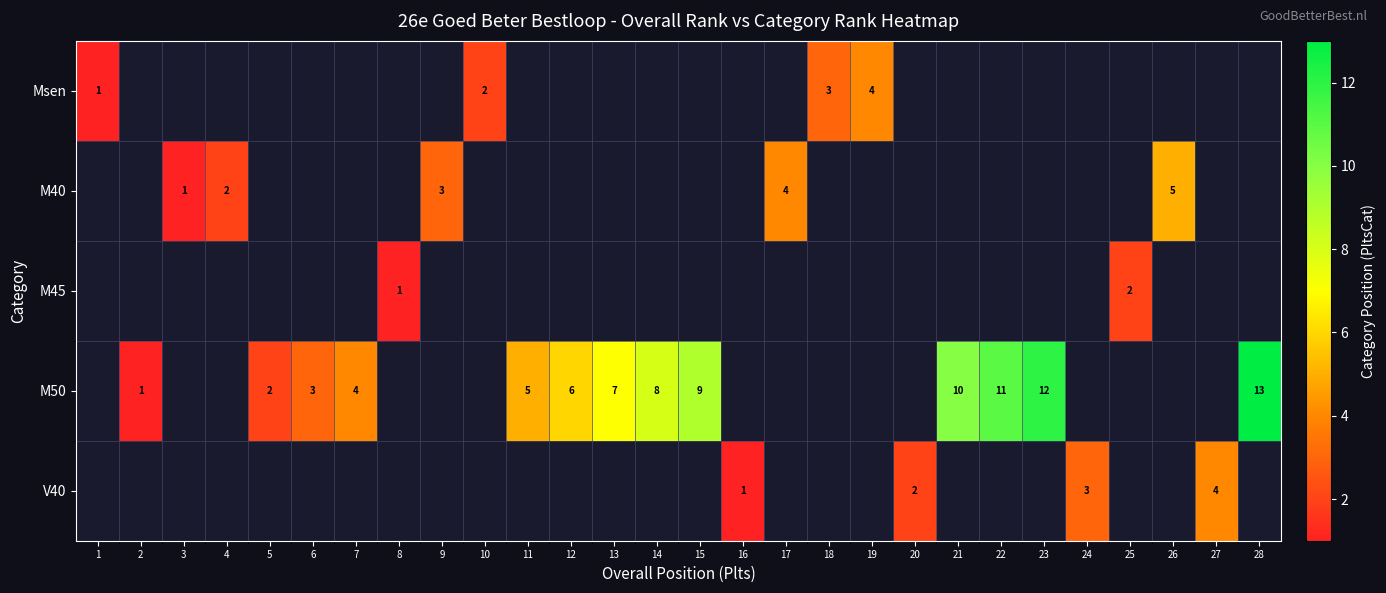

How many data points does each series have?

28